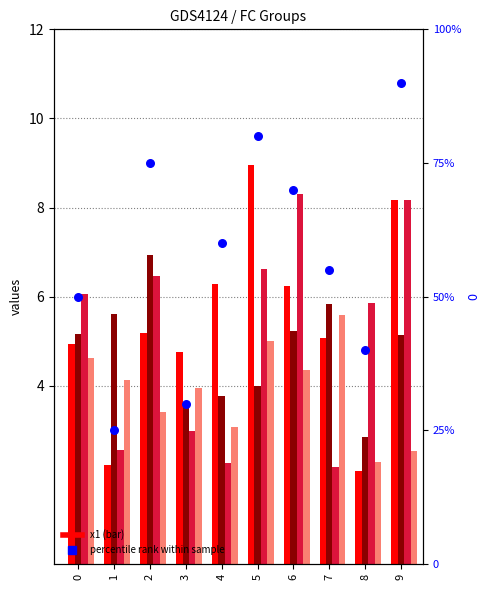

At which category is the sum across all series the highest?

9